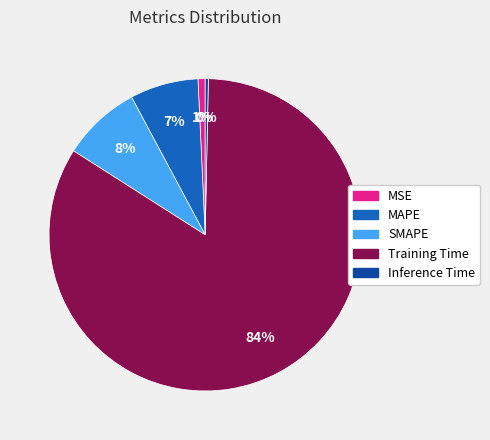

Is the sum of MSE and MAPE greater than half?

No